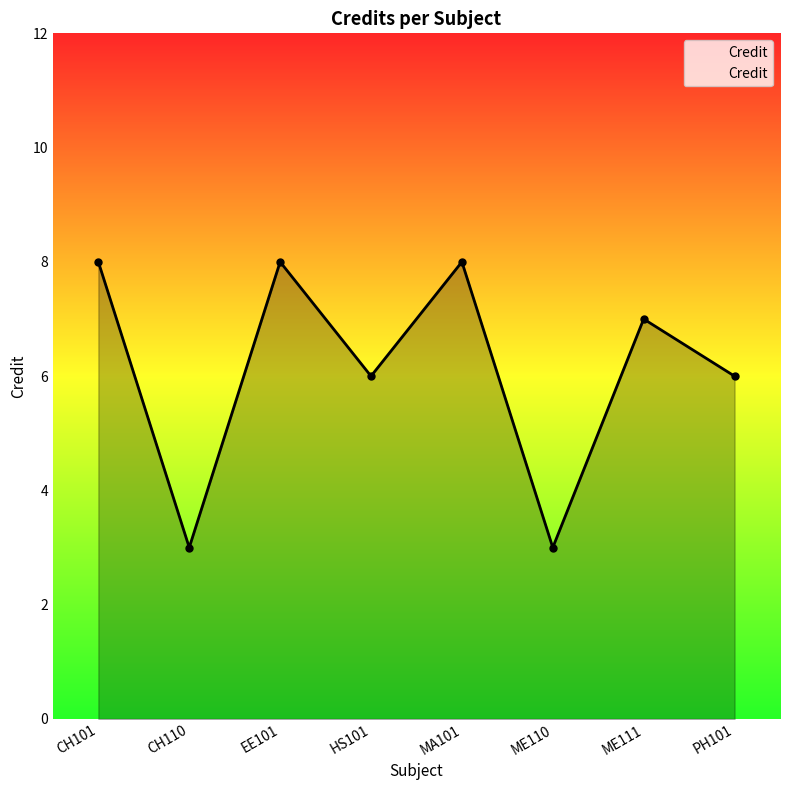

Between CH110 and HS101, which is larger?

HS101